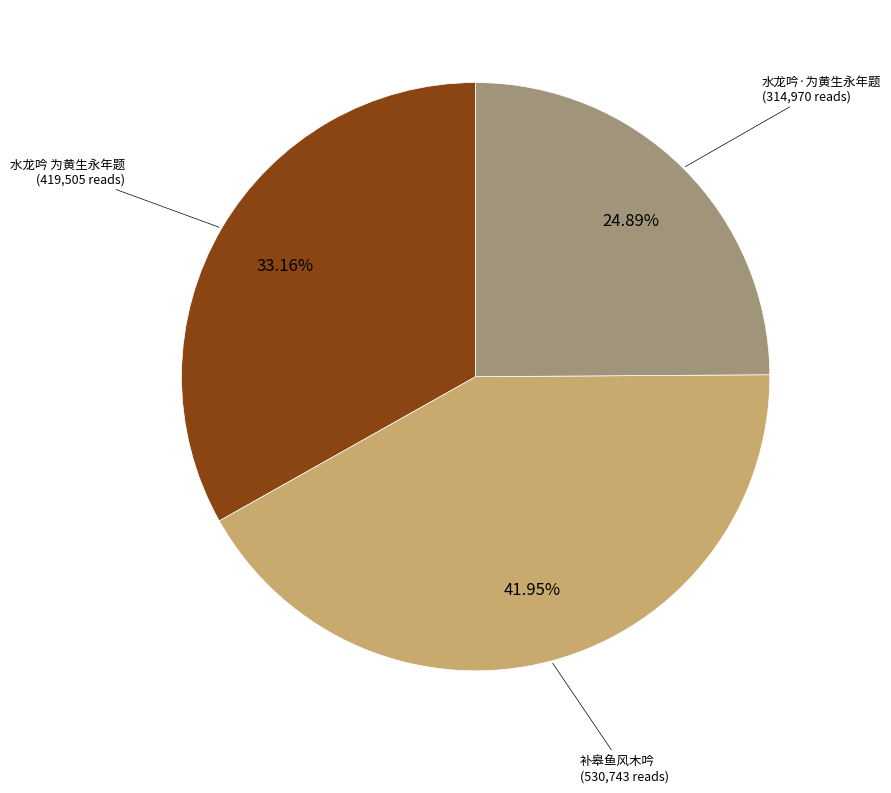

Is there a majority slice in this chart?

No